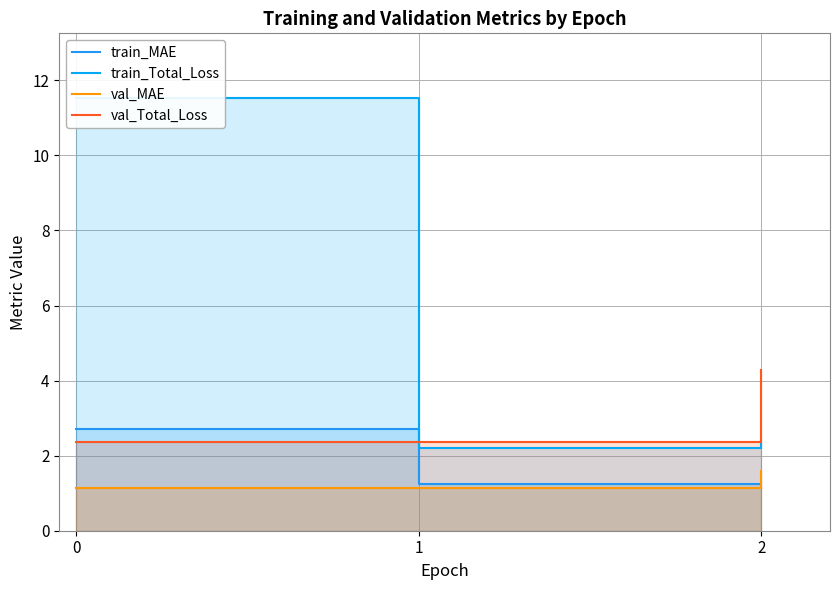

Read the val_MAE value at 2.

1.6